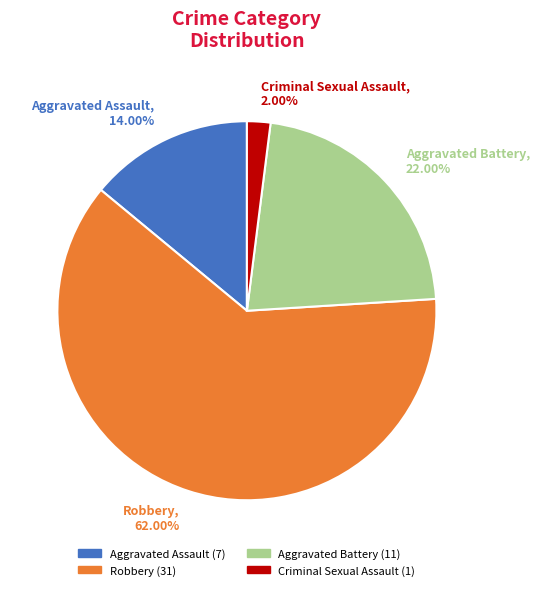

How many slices are in this pie chart?

4